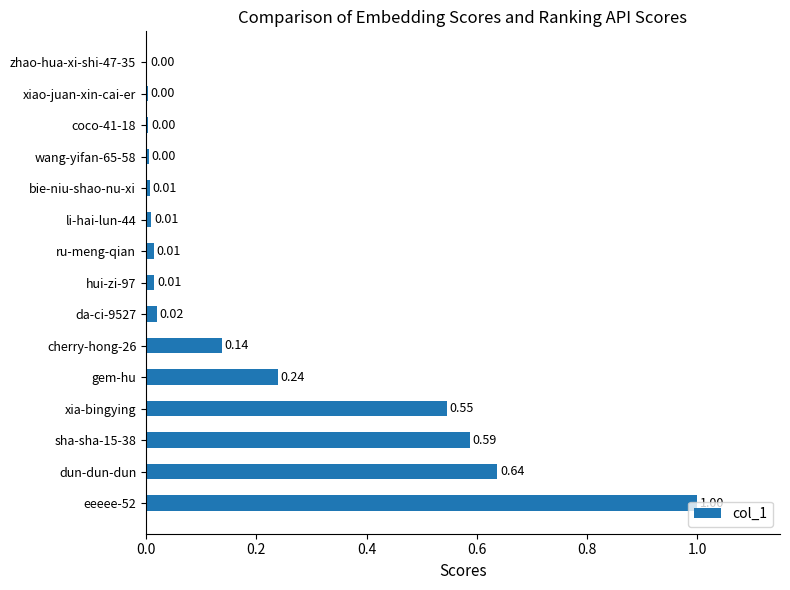

Are the bars horizontal?

Yes